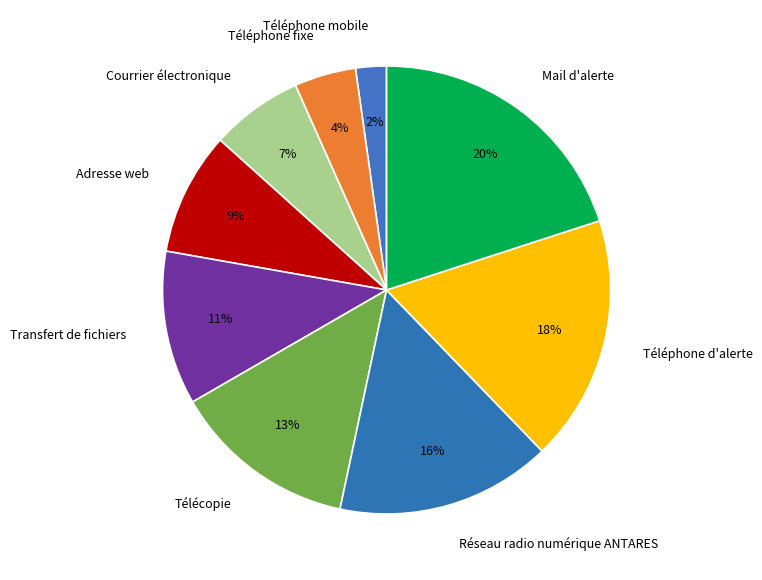

True or false: Courrier électronique accounts for 15% of the total.

False